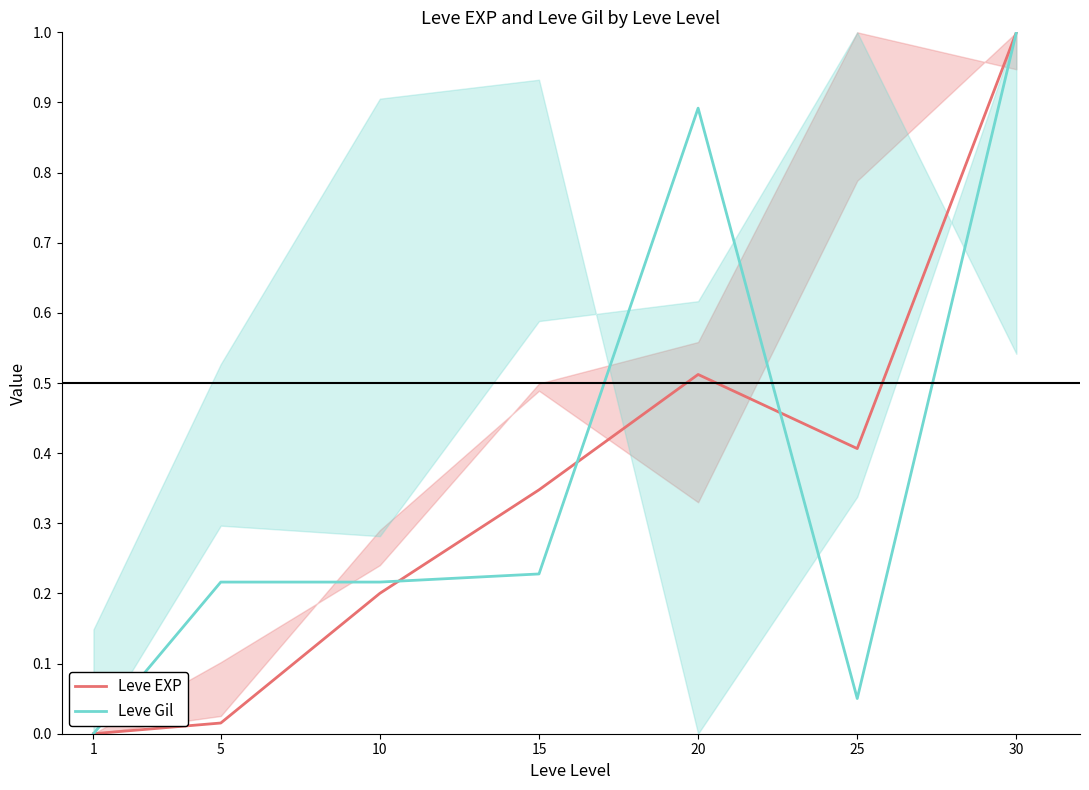

The value of Leve EXP at 20 is 0.5. True or false?

True